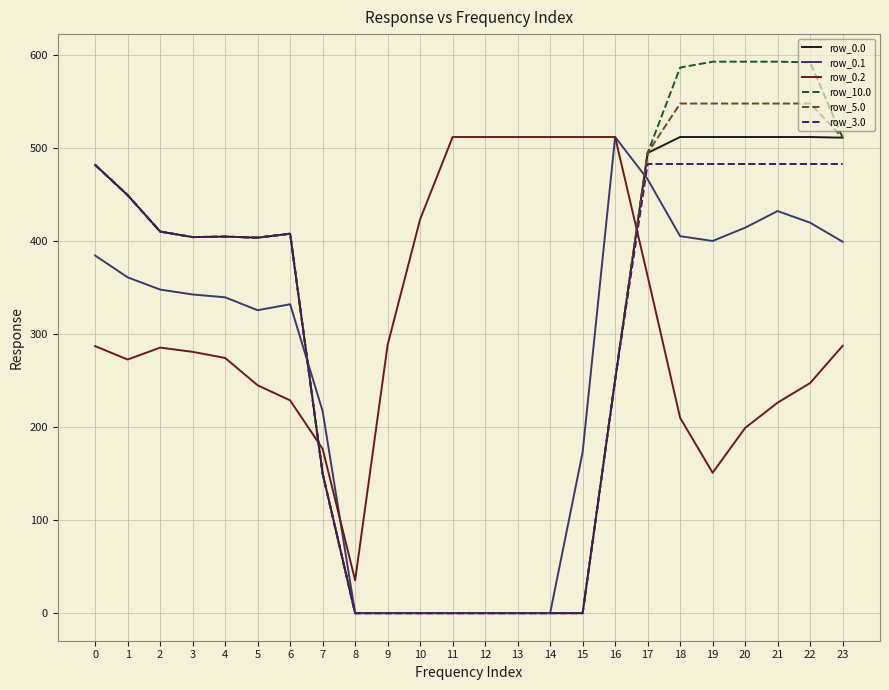

True or false: row_0.1 and row_0.0 cross at least once.

True